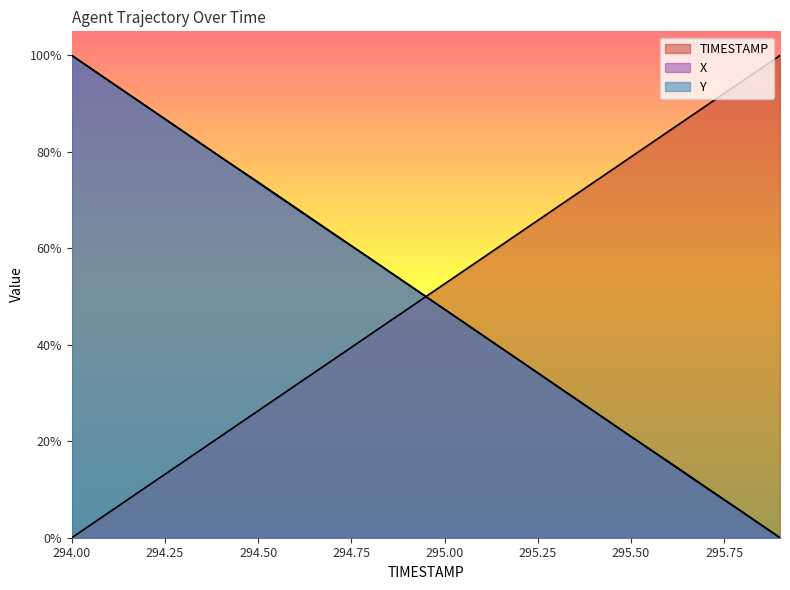

List the labels in order of TIMESTAMP value, smallest first.

294.0, 294.1, 294.2, 294.3, 294.4, 294.5, 294.6, 294.7, 294.8, 294.9, 295.0, 295.1, 295.2, 295.3, 295.4, 295.5, 295.6, 295.7, 295.8, 295.9